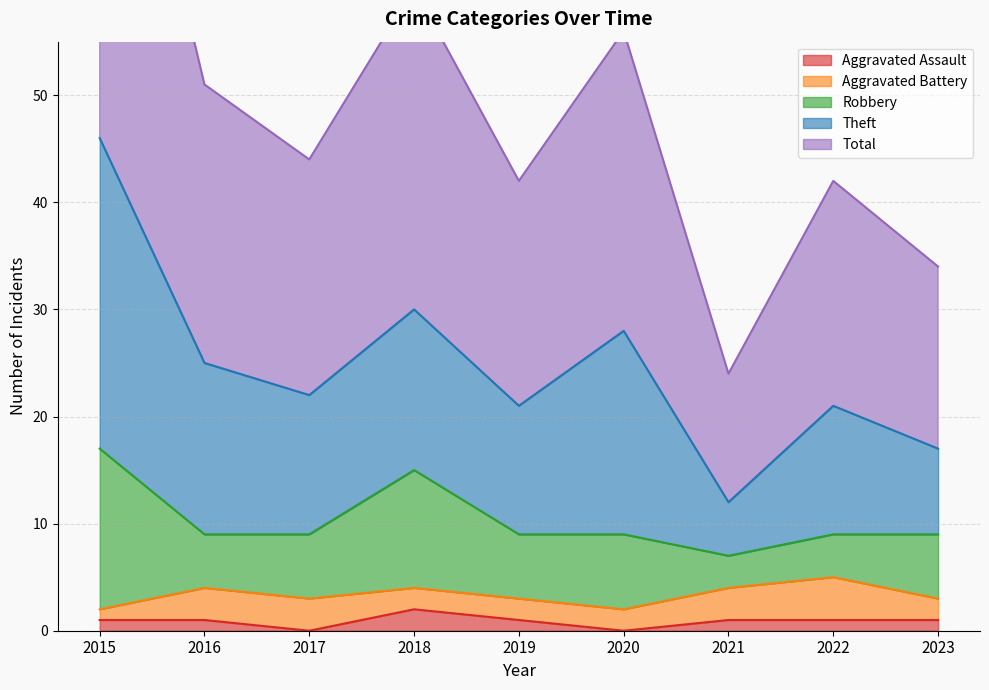

What is the difference between the maximum and minimum values in the Total series?

34